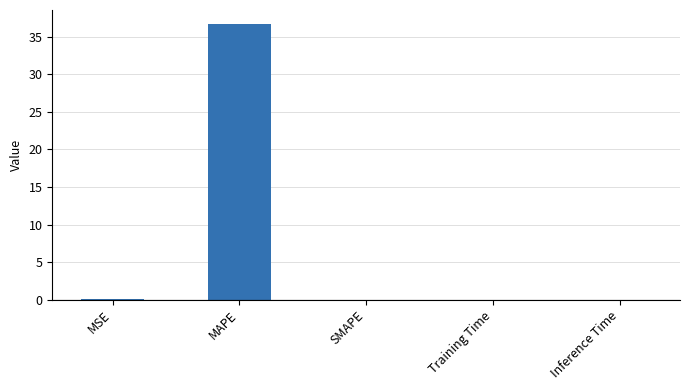

True or false: the data shows 36.8 at MAPE.

True